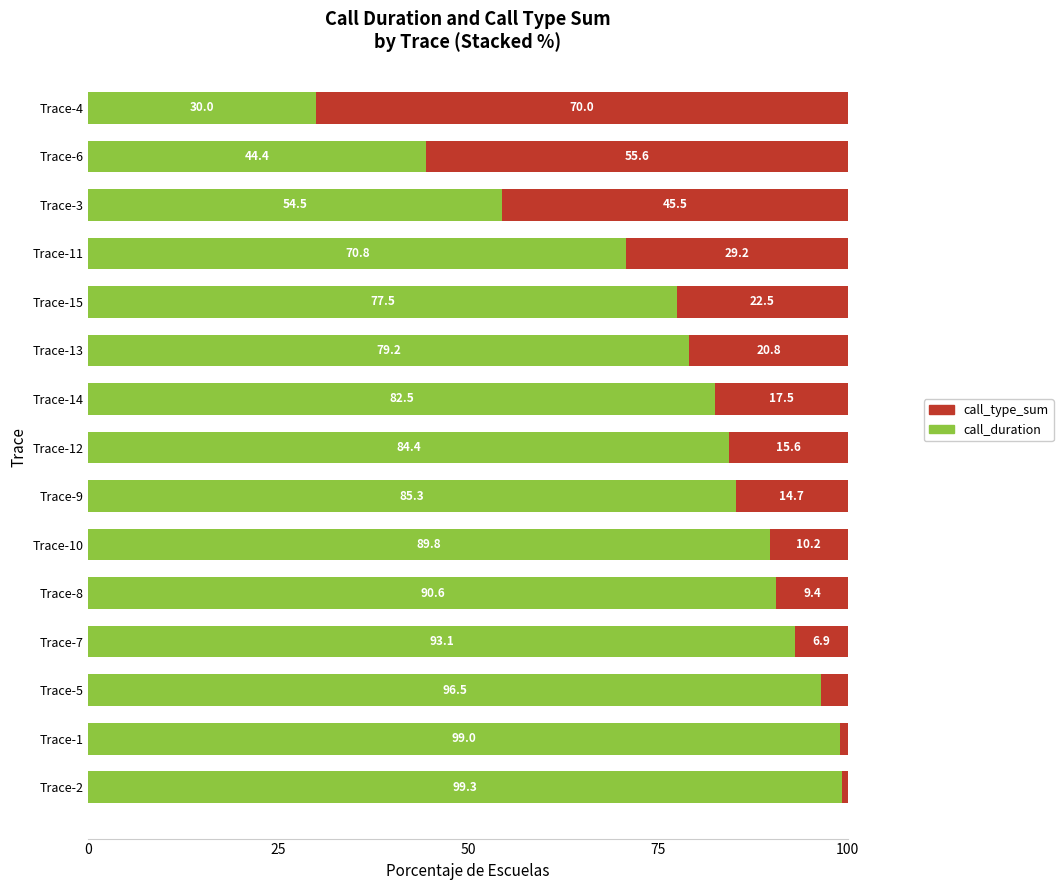

What is the sum of all call_duration values?

1176.9